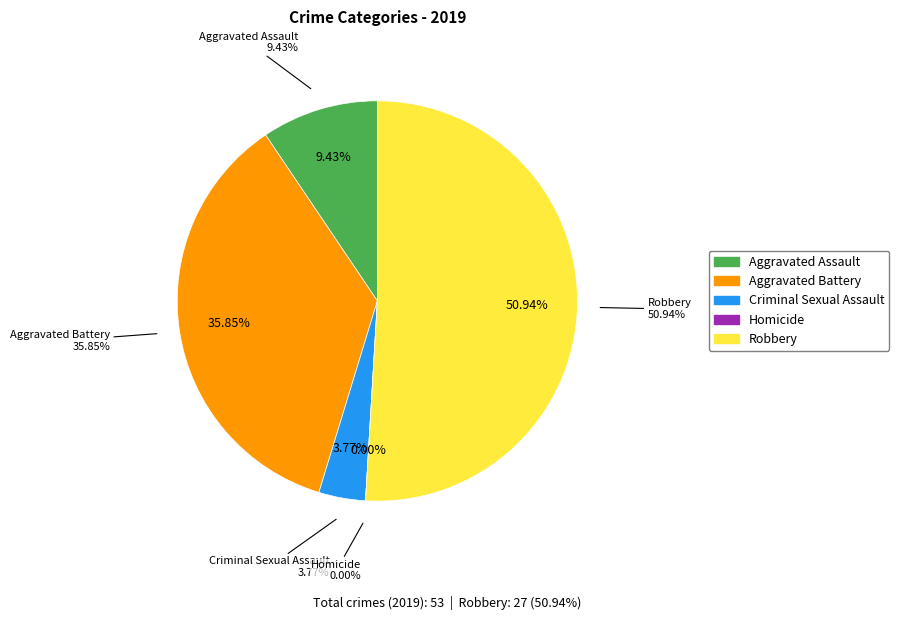

What percentage is the Aggravated Battery slice, to the nearest percent?

36%